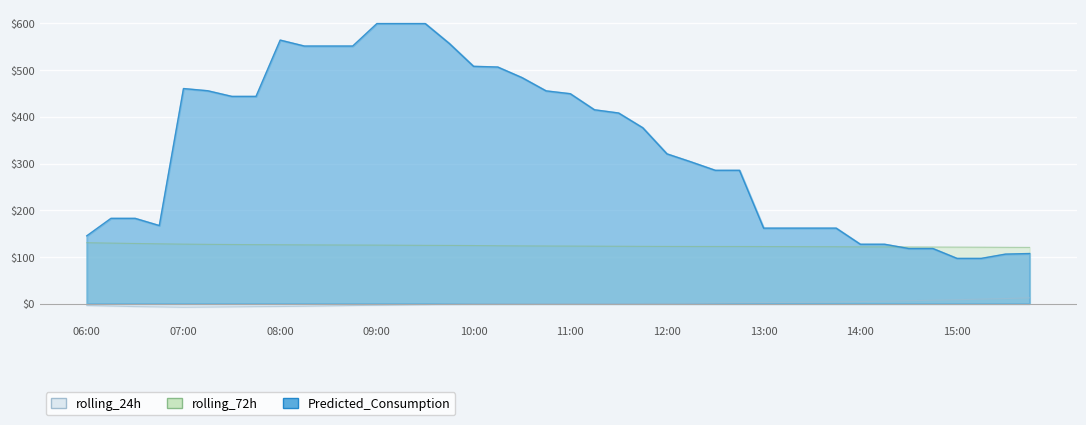

True or false: rolling_72h has a value of 160.9 at 11:15.

False